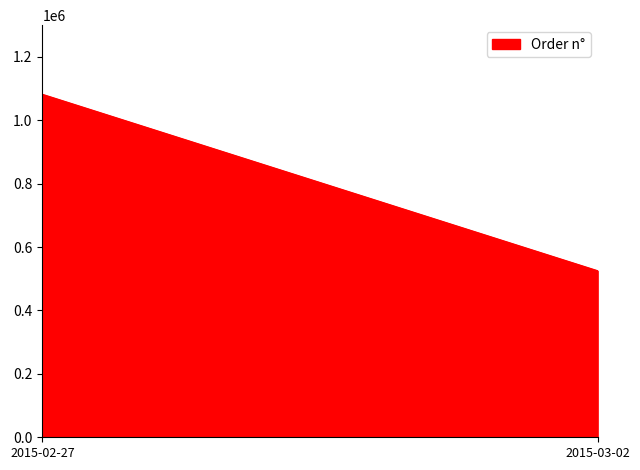

Is it true that the value at 2015-03-02 is 905805?

False